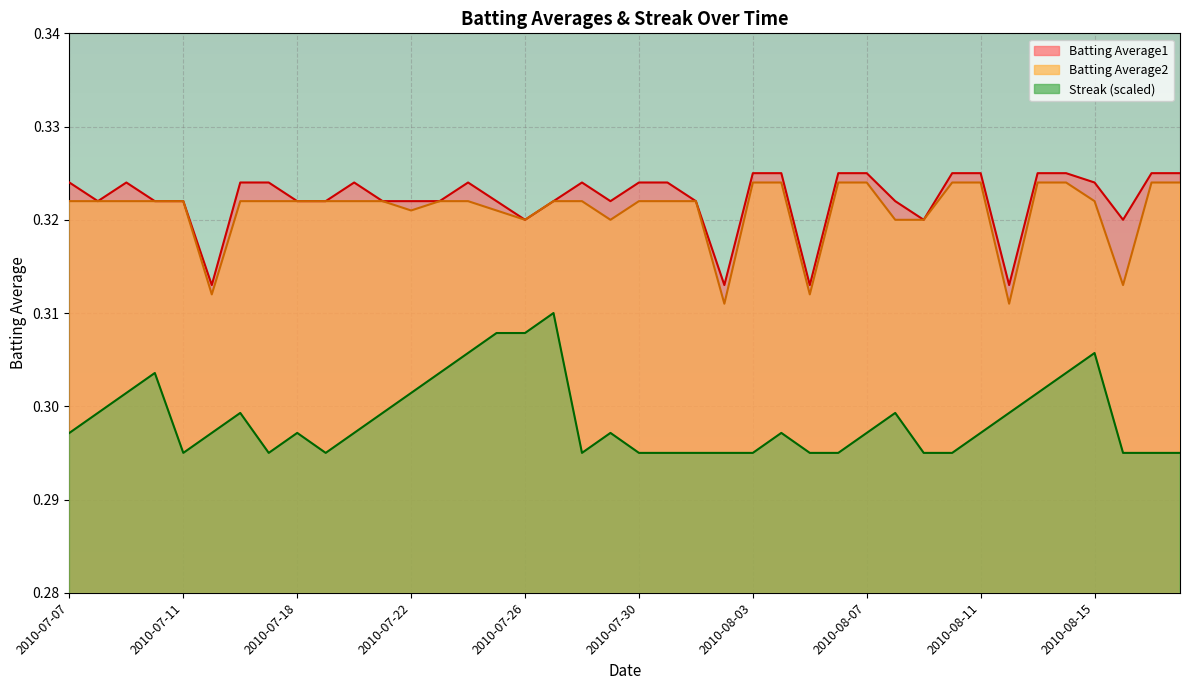

Which has a higher value, 2010-07-30 or 2010-07-20?

2010-07-30